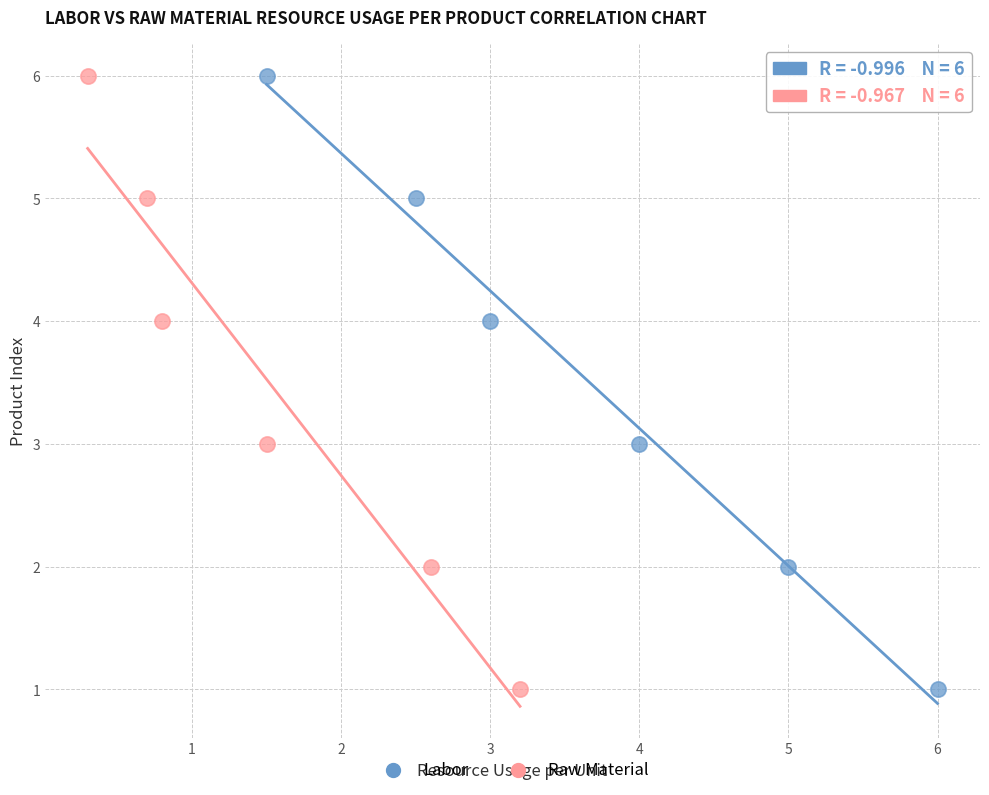

What are all the series names shown in the legend?

Labor, Raw Material